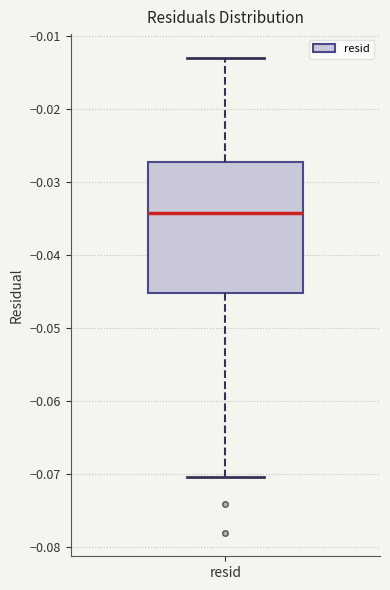

Where does the median line of the box for resid sit on the y-axis? The values are not printed on the chart, so give them approximately, as read against the axis.

-0.034